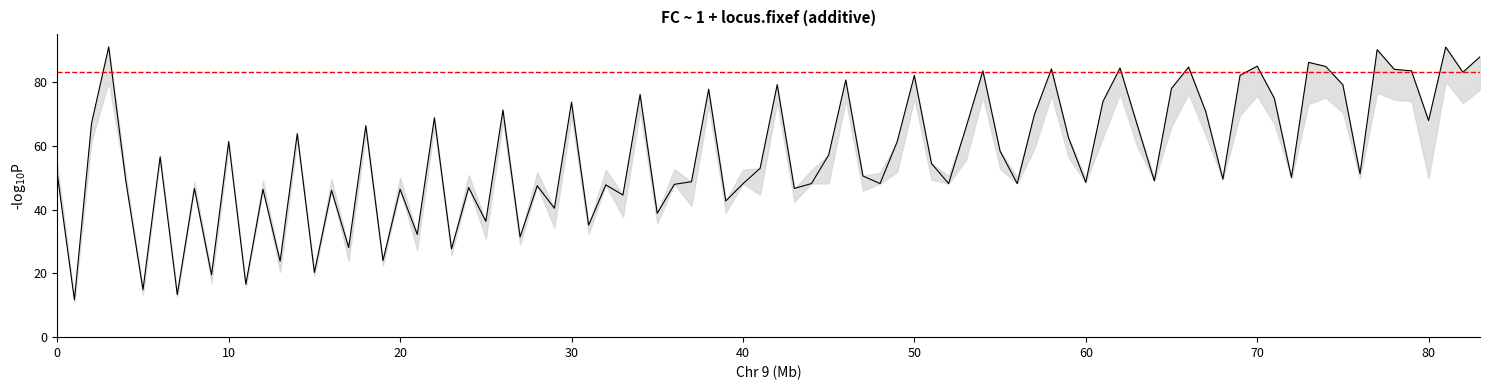

True or false: col_4 has a value of 26.2 at 0.

False